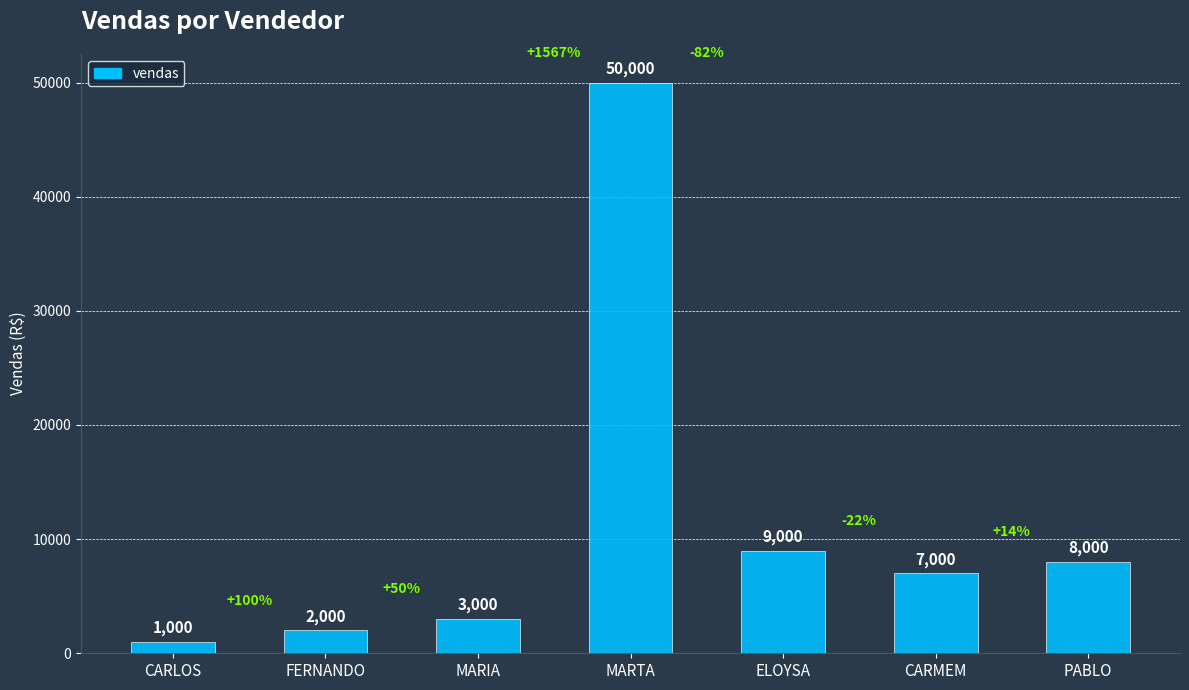

Are the bars horizontal?

No